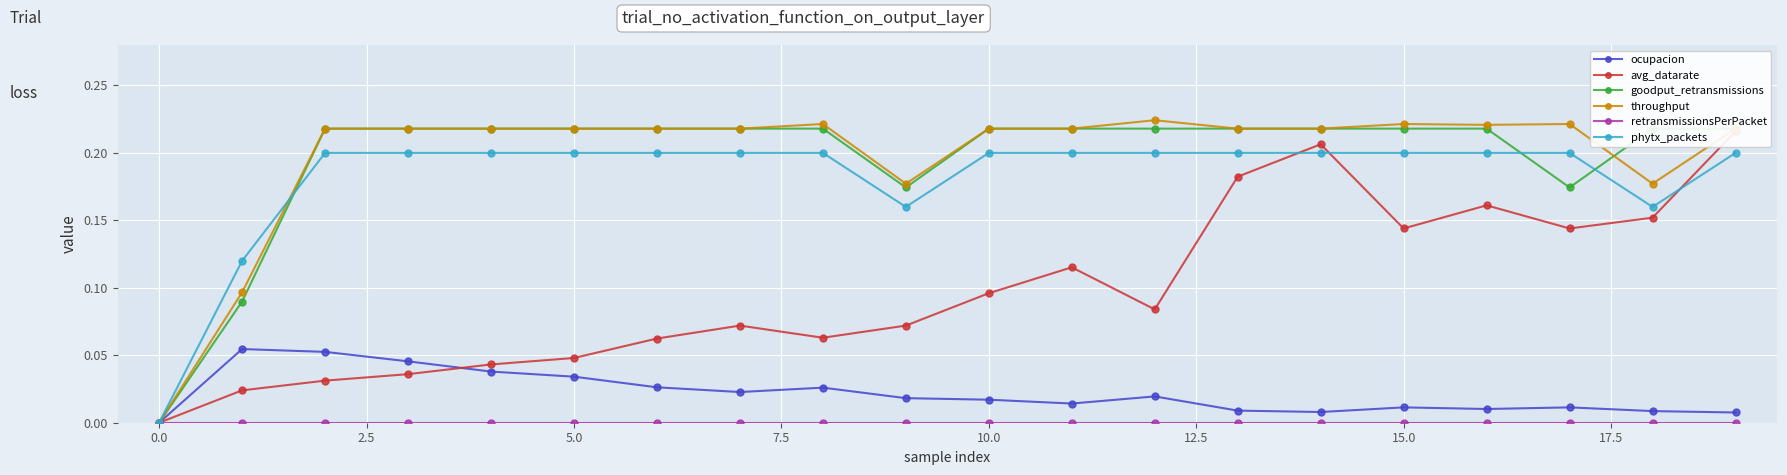

At which category is the sum across all series the highest?

19